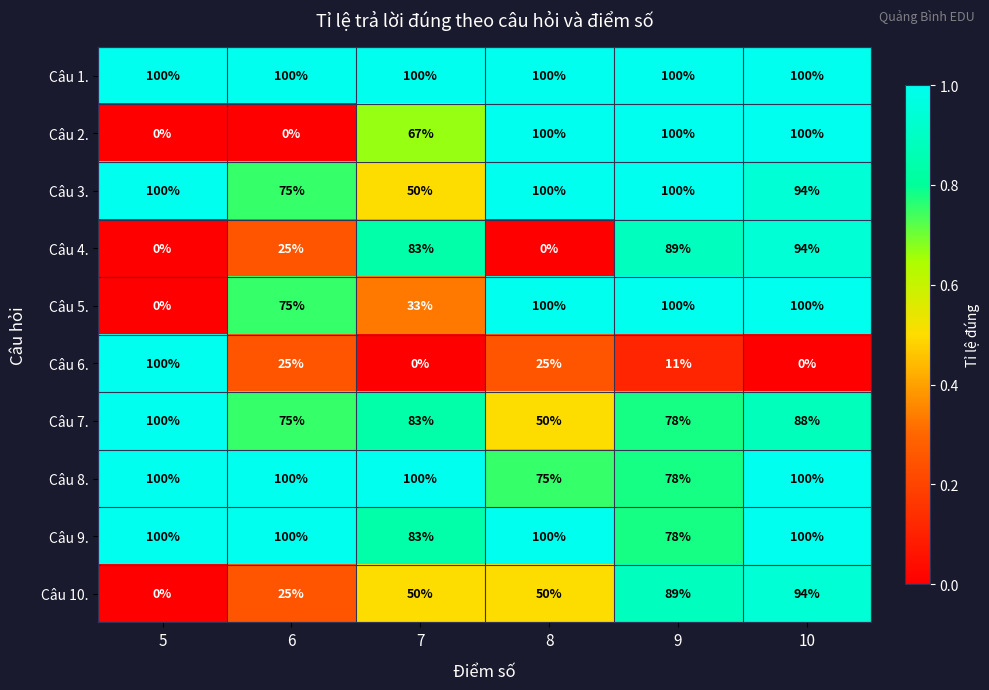

Which category has the lowest value in the Câu 5. series?

5